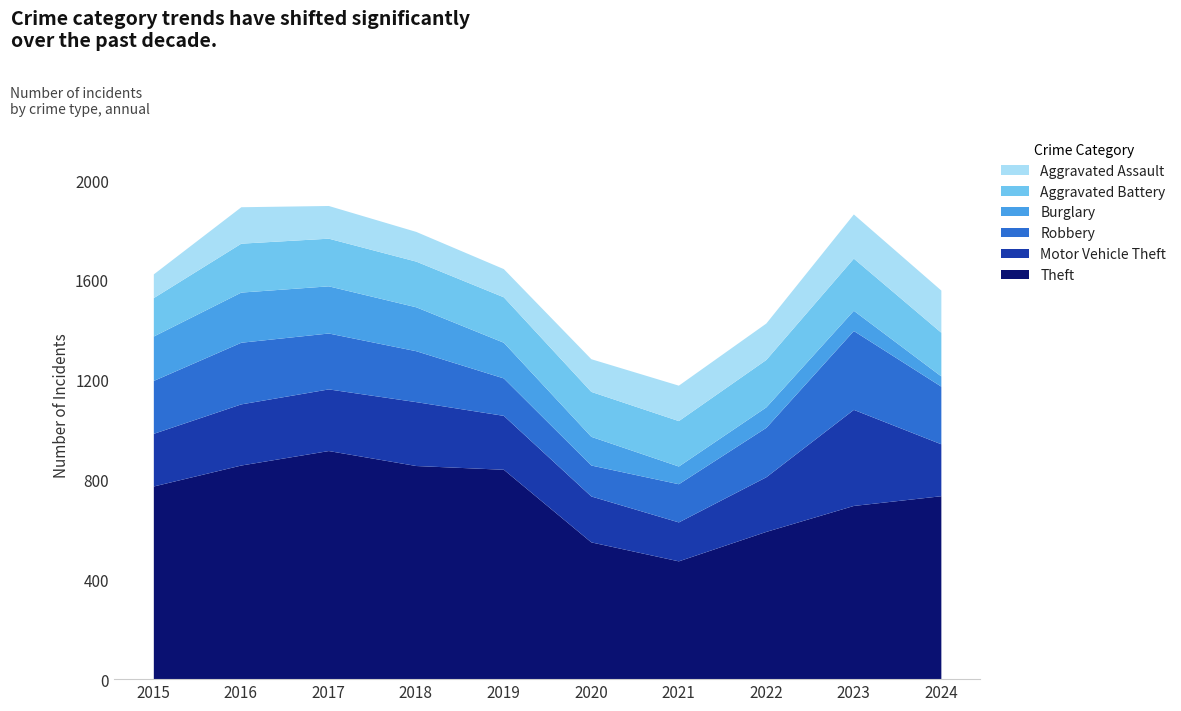

What are all the series names shown in the legend?

Aggravated Assault, Aggravated Battery, Burglary, Robbery, Motor Vehicle Theft, Theft